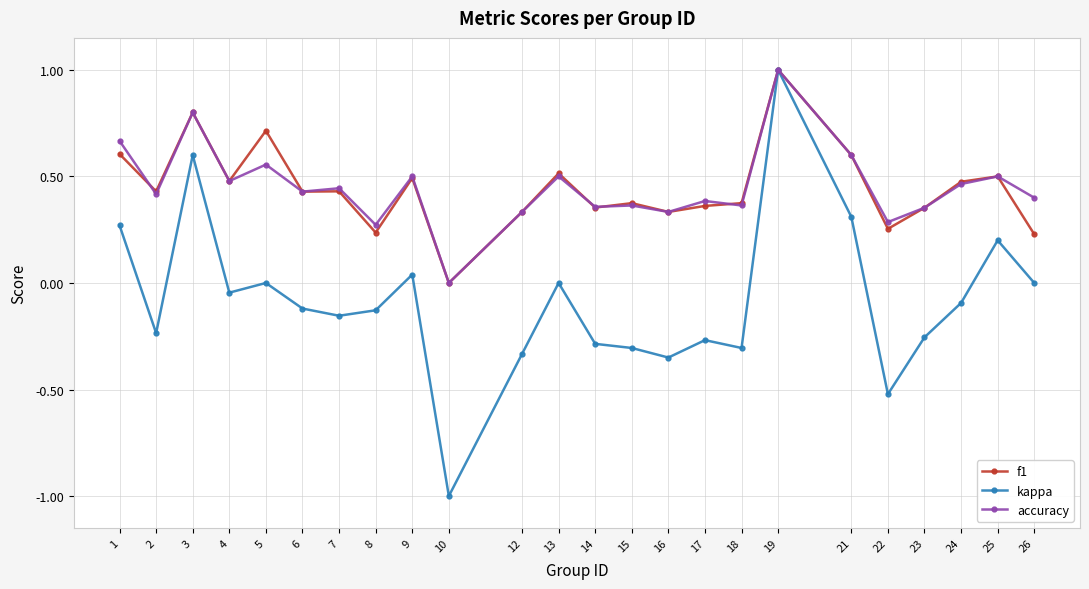

Which series changed the most between 9 and 15?

kappa